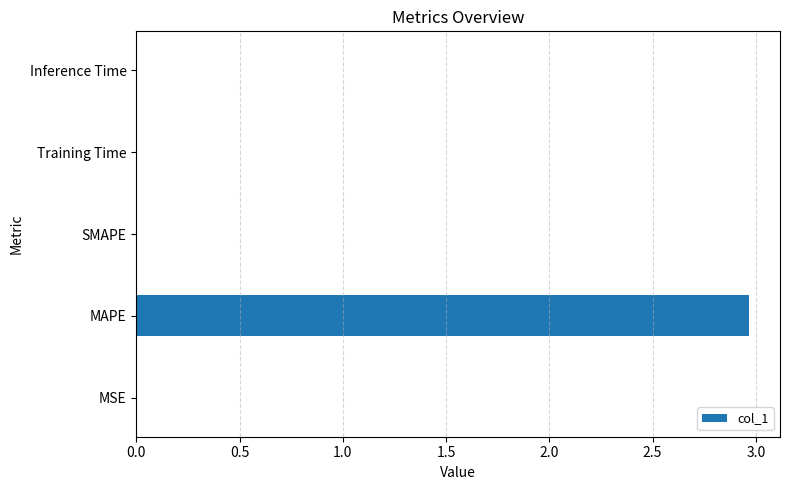

Which has a higher value, SMAPE or MAPE?

MAPE